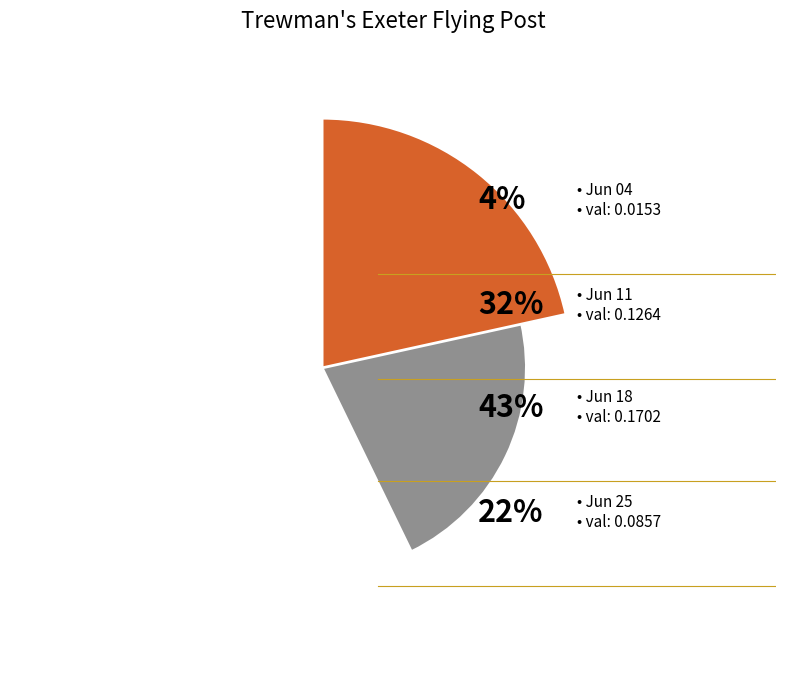

Is there a majority slice in this chart?

No